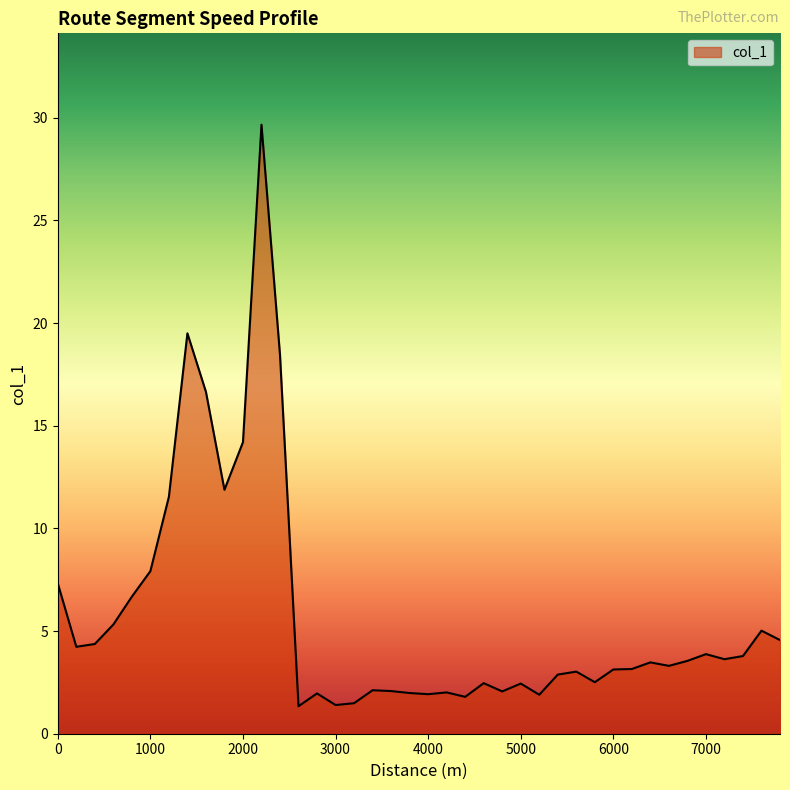

What is the difference between the maximum and minimum values?

28.3